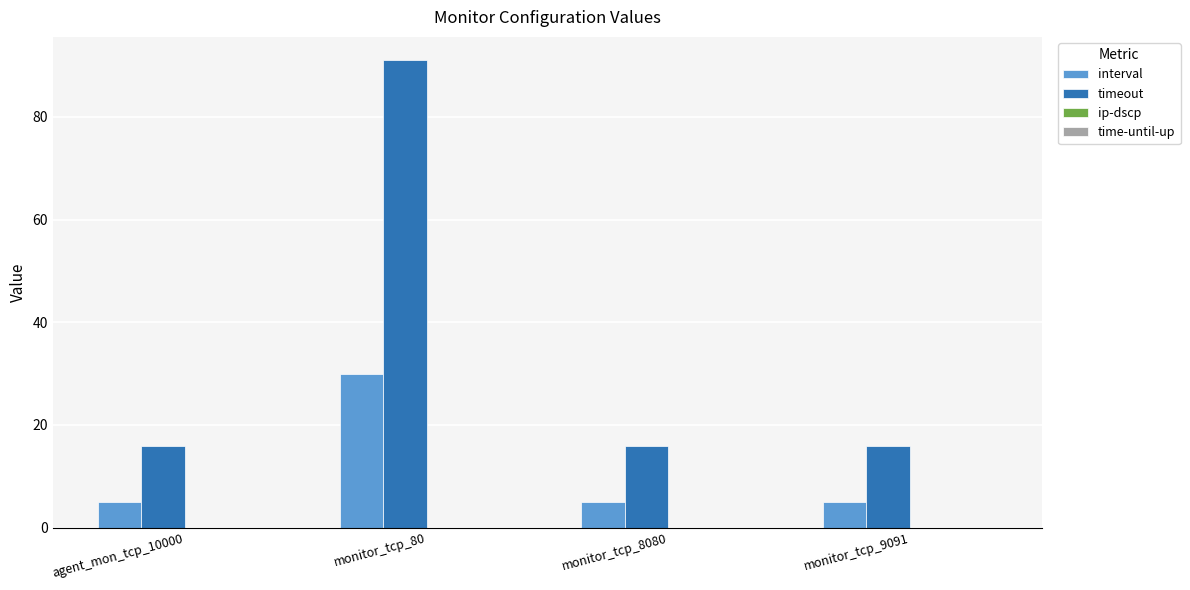

List the series in order of their peak value, highest first.

timeout, interval